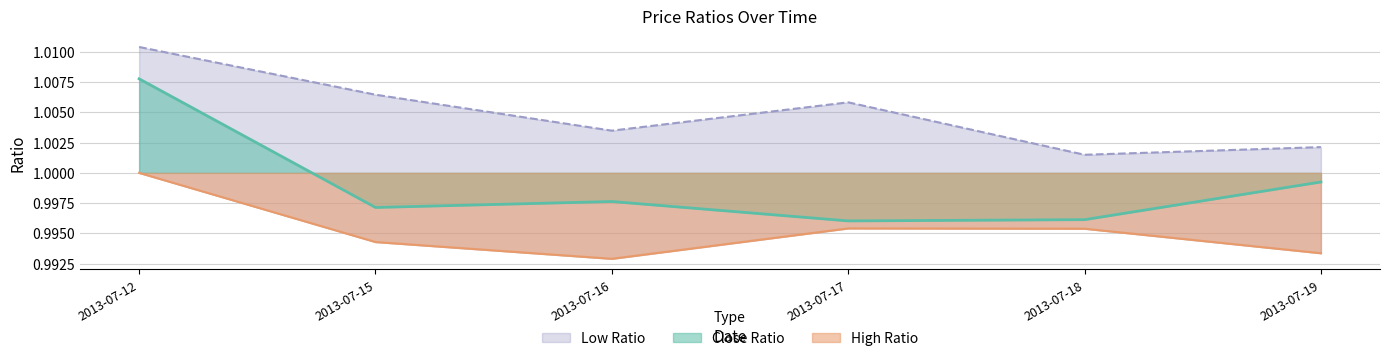

What is the total value across all series at 2013-07-17?

3.0